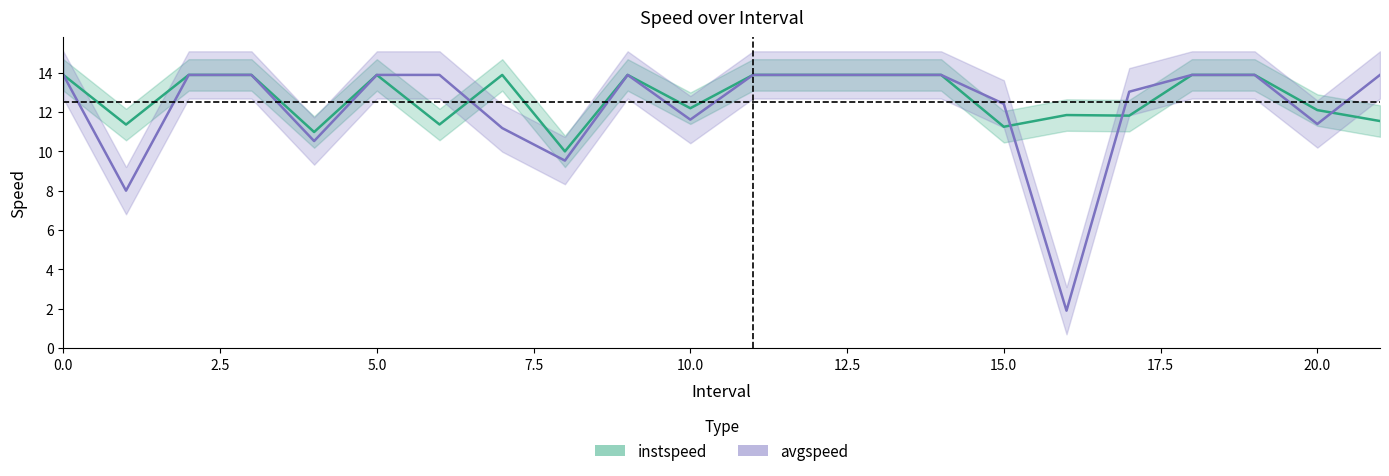

Which series changed the most between 20.0 and 14?

avgspeed